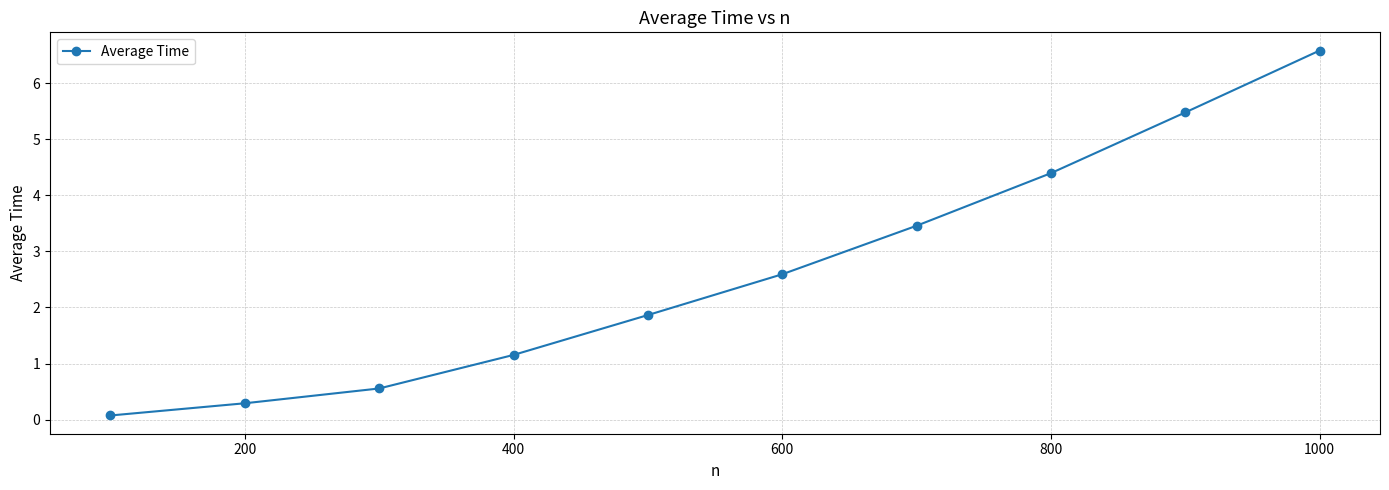

What is the smallest value displayed?

0.1